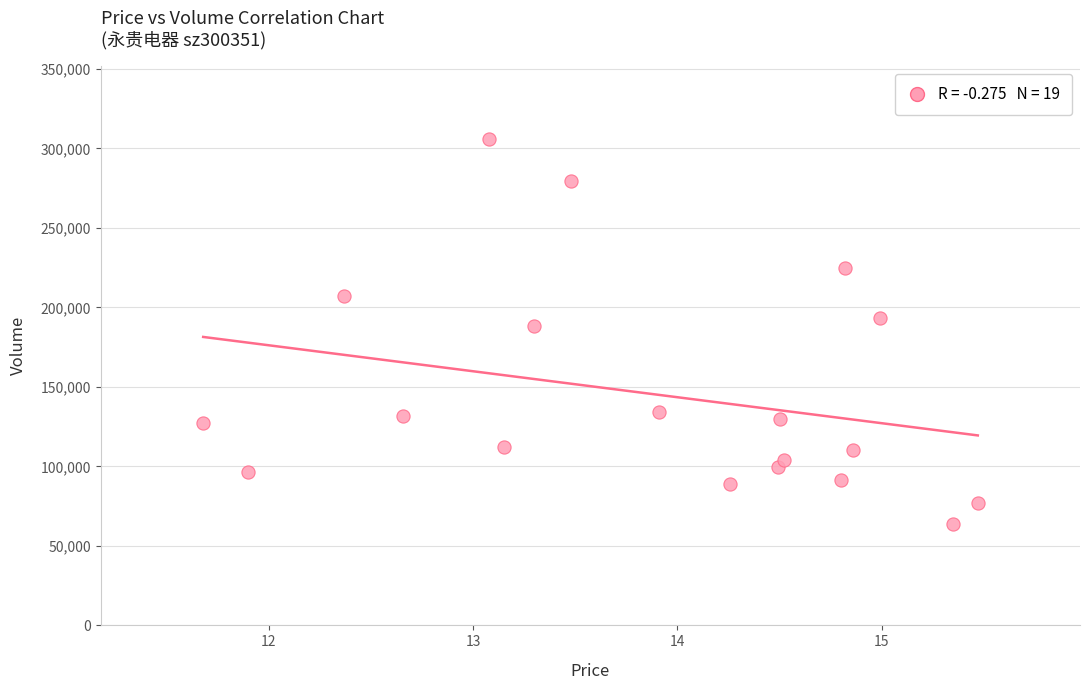

What Y value in the scatter plot is closest to 184864?

188593